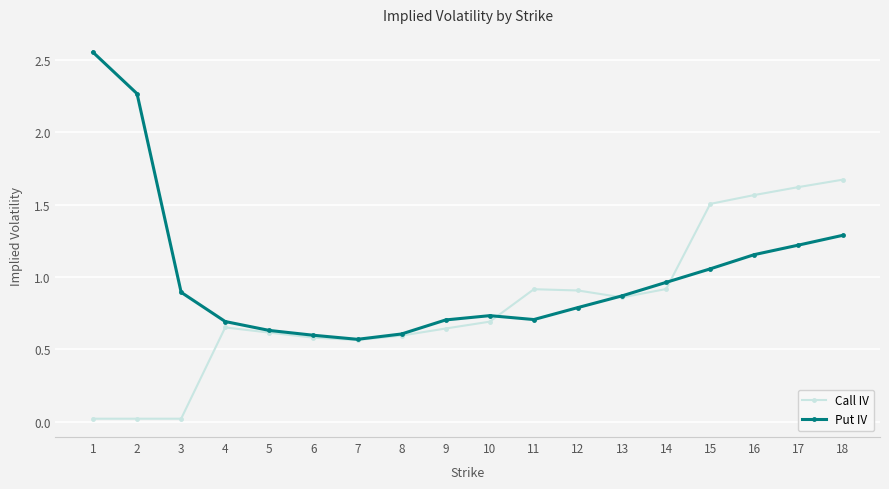

Where is the first local minimum for Put IV?

7